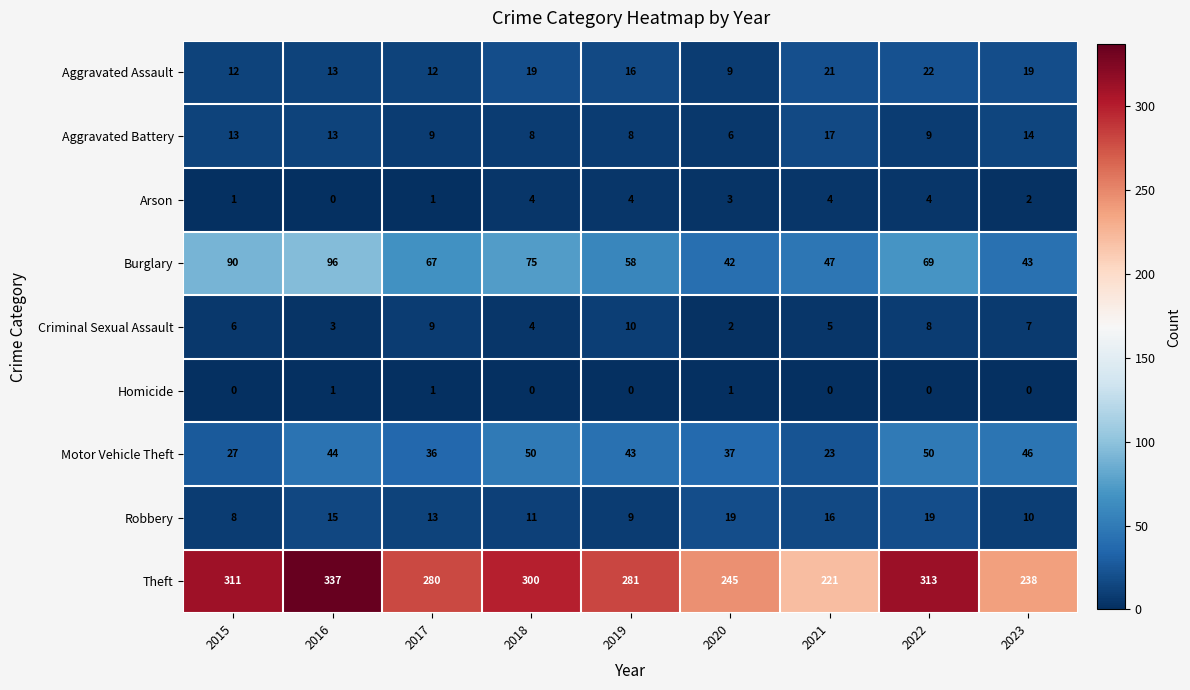

At which category is the sum across all series the highest?

2016